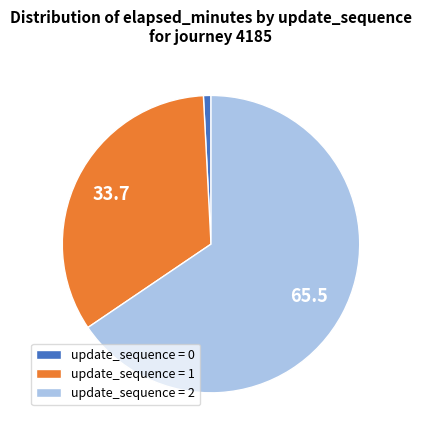

Rank the categories by value from lowest to highest.

update_sequence = 0, update_sequence = 1, update_sequence = 2